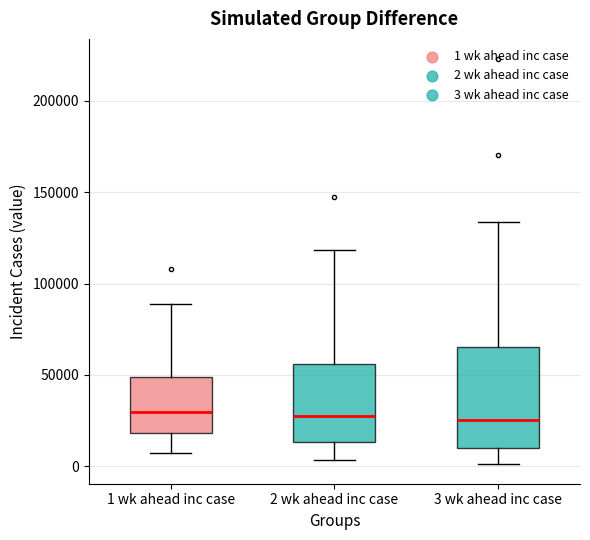

Reading left to right, read every box against the y-axis: the position of its median line, the range the box covers, and the ends of its whiskers. The values are not printed on the chart, so give them approximately, as read against the axis.

1 wk ahead inc case: median 30000, box 20000 to 50000, whiskers 5000 to 90000
2 wk ahead inc case: median 25000, box 15000 to 55000, whiskers 5000 to 120000
3 wk ahead inc case: median 25000, box 10000 to 65000, whiskers 0 to 135000